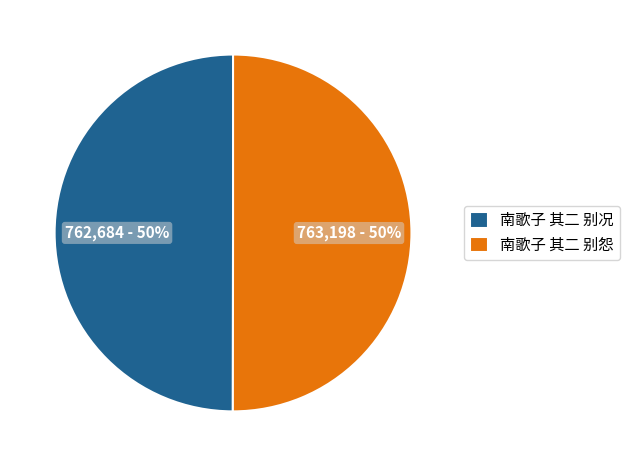

To the nearest percent, what is the combined percentage of 南歌子 其二 别况 and 南歌子 其二 别怨?

100%